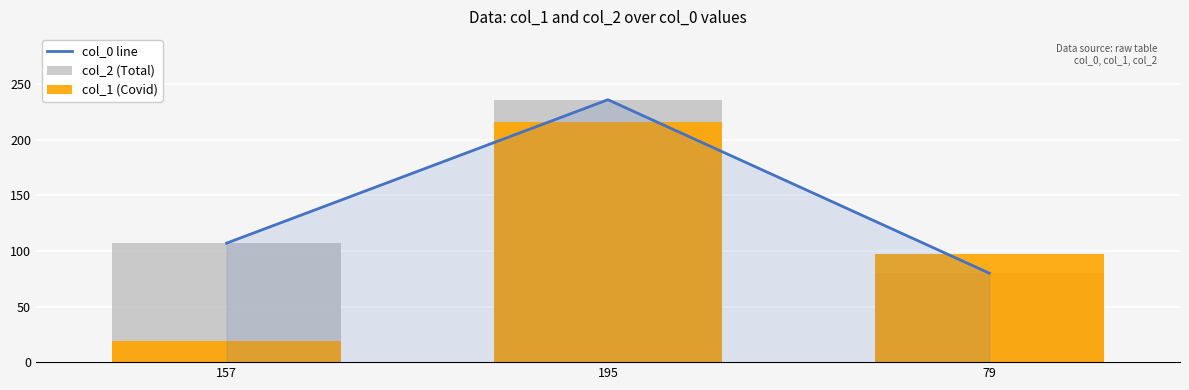

What is the minimum value for col_0 line?

80